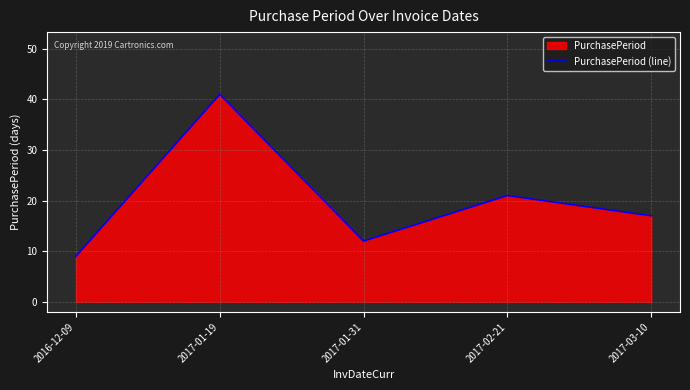

Reading left to right, what are all the values shown in this chart?

9	41	12	21	17